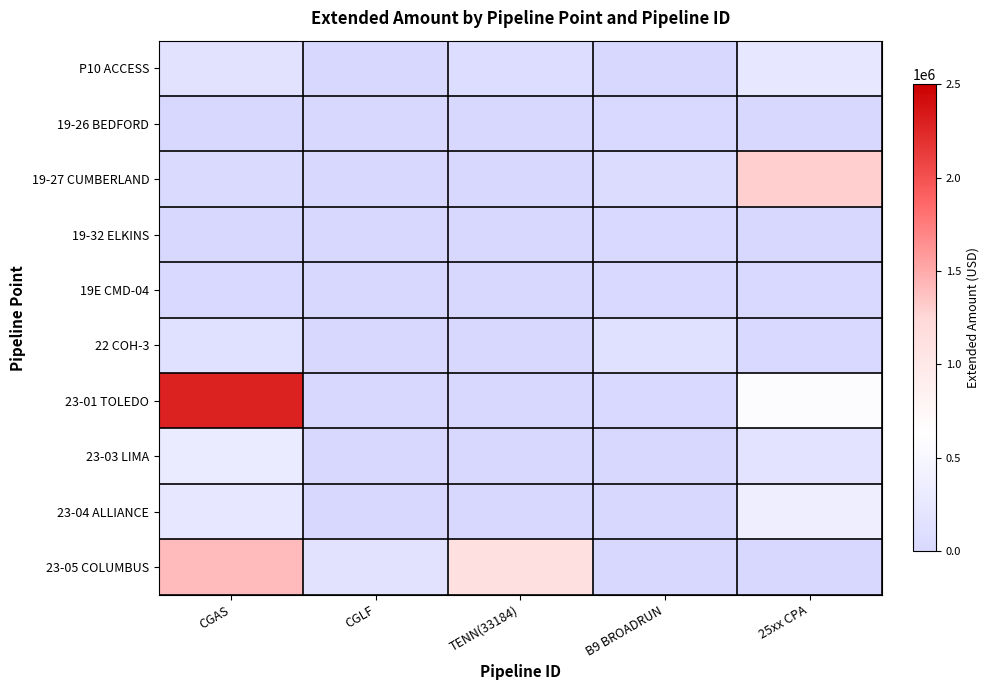

Reading left to right, extract all data points from this chart.

P10 ACCESS: CGAS=174533.0	CGLF=0.0	TENN(33184)=80405.6	B9 BROADRUN=0.0	25xx CPA=253154.0
19-26 BEDFORD: CGAS=7907.2	CGLF=0.0	TENN(33184)=0.0	B9 BROADRUN=24442.6	25xx CPA=5710.8
19-27 CUMBERLAND: CGAS=31189.6	CGLF=0.0	TENN(33184)=0.0	B9 BROADRUN=72095.4	25xx CPA=1303959.1
19-32 ELKINS: CGAS=6150.1	CGLF=0.0	TENN(33184)=0.0	B9 BROADRUN=27564.7	25xx CPA=146.4
19E CMD-04: CGAS=26943.1	CGLF=0.0	TENN(33184)=0.0	B9 BROADRUN=28016.6	25xx CPA=16546.6
22 COH-3: CGAS=130718.1	CGLF=0.0	TENN(33184)=0.0	B9 BROADRUN=136180.2	25xx CPA=18889.5
23-01 TOLEDO: CGAS=2294865.6	CGLF=0.0	TENN(33184)=0.0	B9 BROADRUN=25839.3	25xx CPA=588355.7
23-03 LIMA: CGAS=307854.4	CGLF=0.0	TENN(33184)=0.0	B9 BROADRUN=0.0	25xx CPA=179523.2
23-04 ALLIANCE: CGAS=247691.2	CGLF=0.0	TENN(33184)=0.0	B9 BROADRUN=0.0	25xx CPA=365480.0
23-05 COLUMBUS: CGAS=1413405.8	CGLF=171144.3	TENN(33184)=1116400.3	B9 BROADRUN=0.0	25xx CPA=0.0